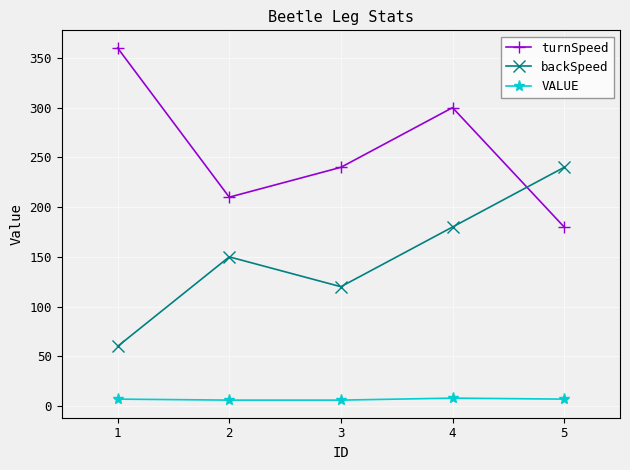

What is the value of the backSpeed point at the 4th from the left?

180